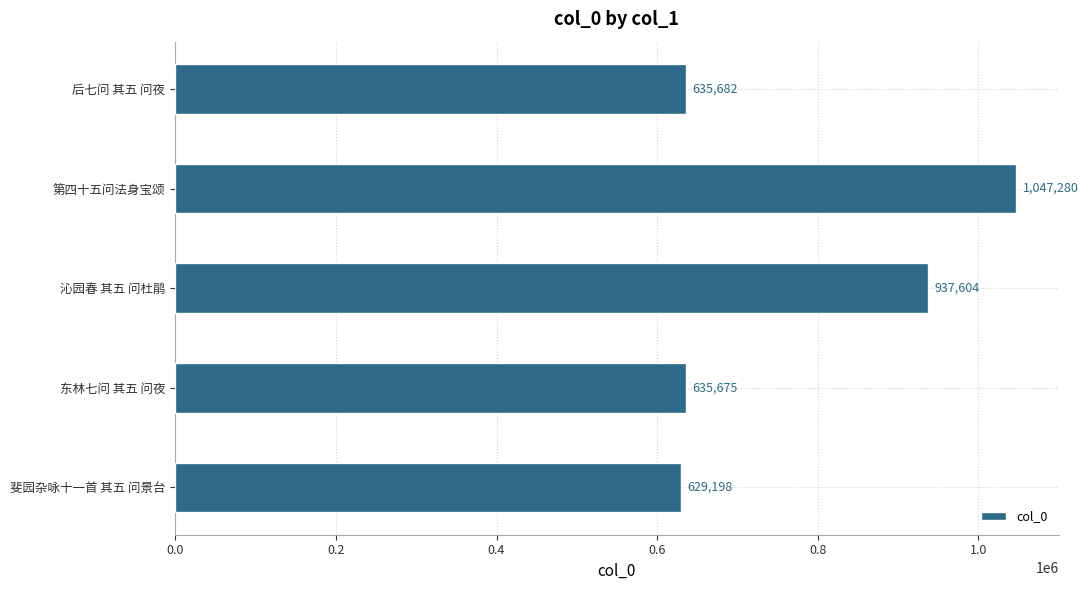

Between 沁园春 其五 问杜鹃 and 后七问 其五 问夜, which is larger?

沁园春 其五 问杜鹃